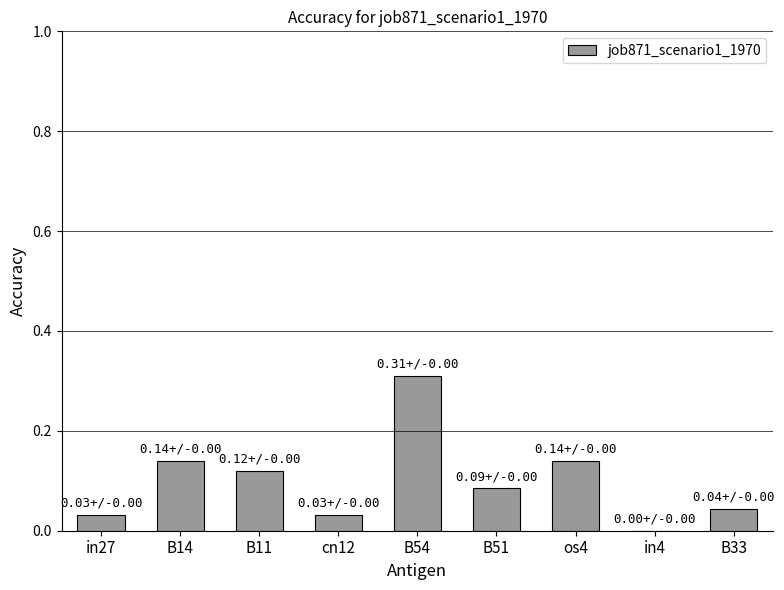

What is the sum of all values?

0.9